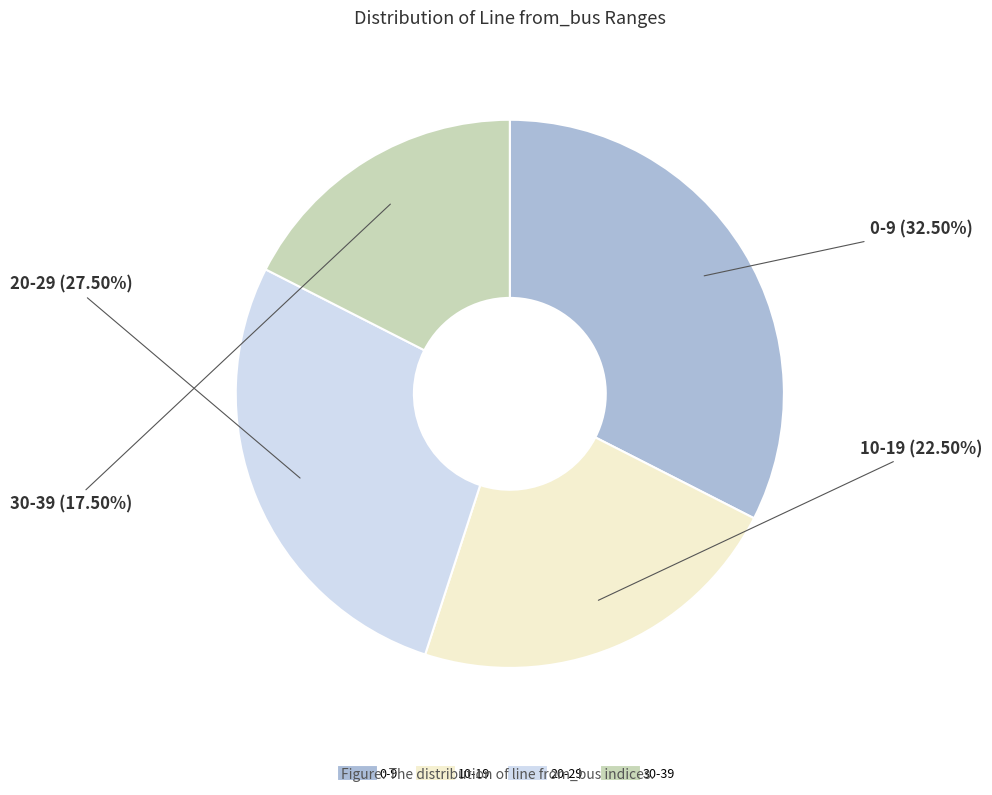

How many slices are in this pie chart?

4